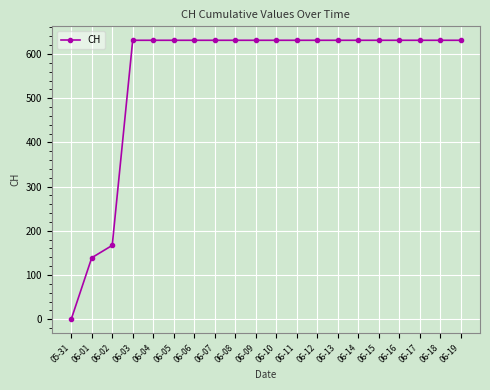

Is it true that the value at 06-03 is 220?

False